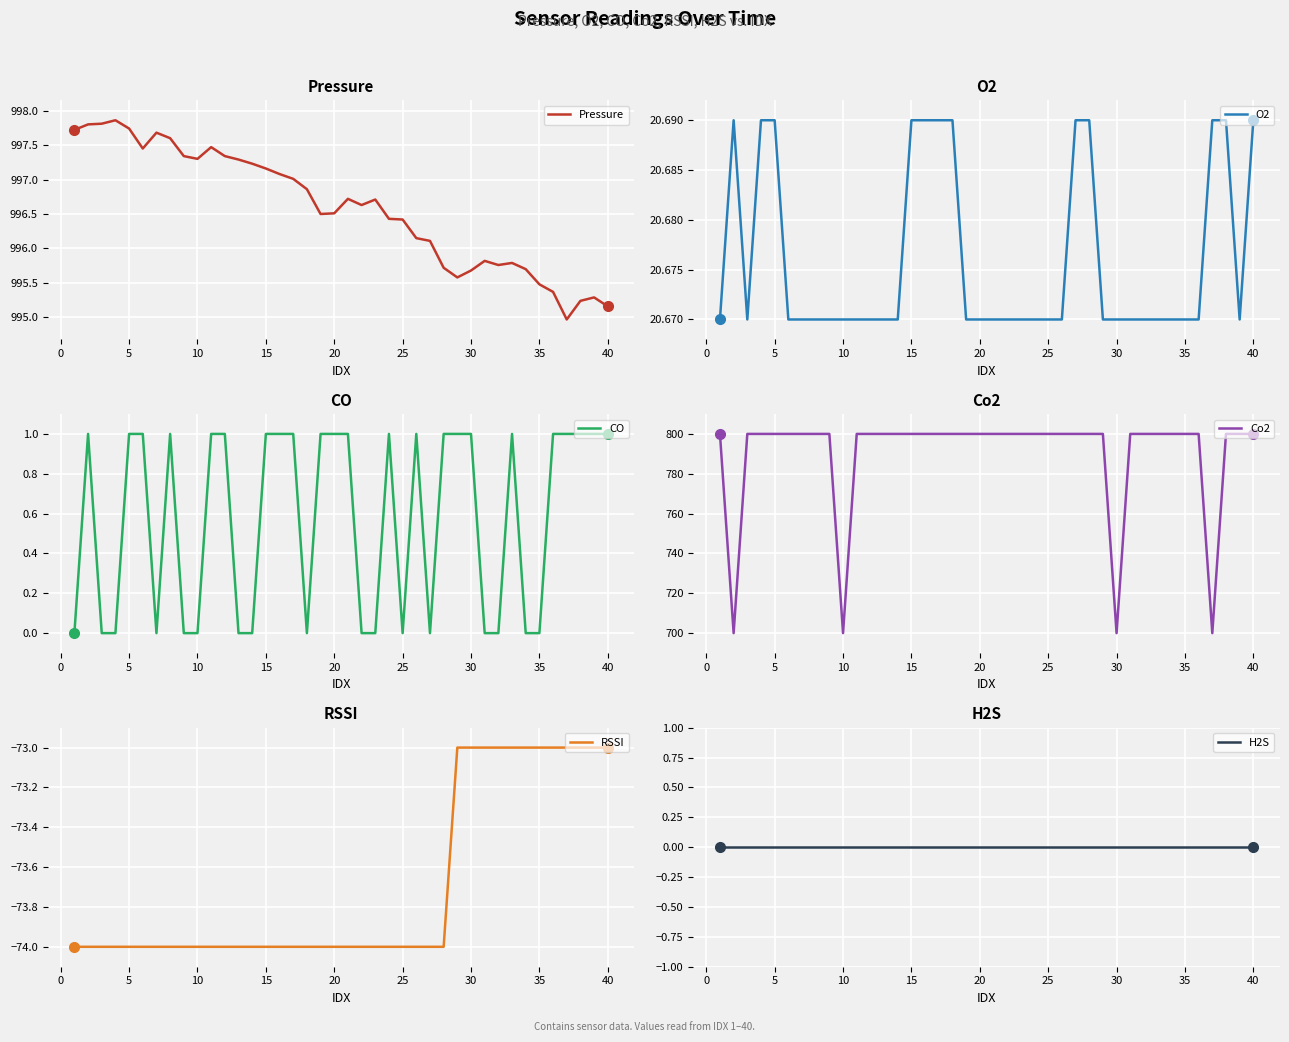

Is this an area chart (filled region under the line)?

No